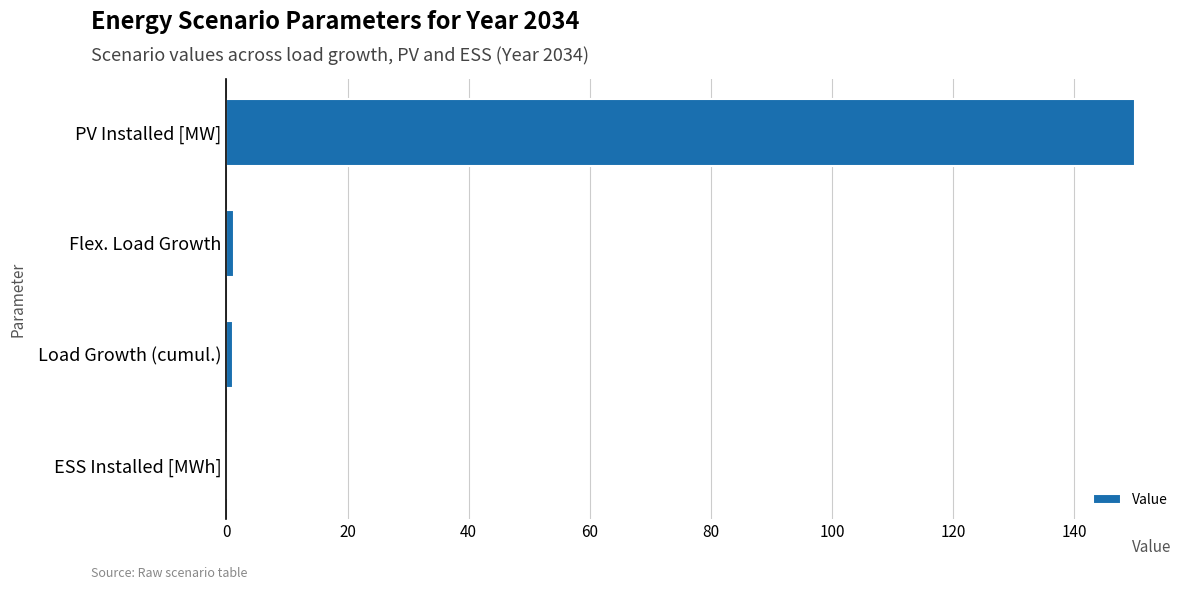

How many data points does each series have?

4